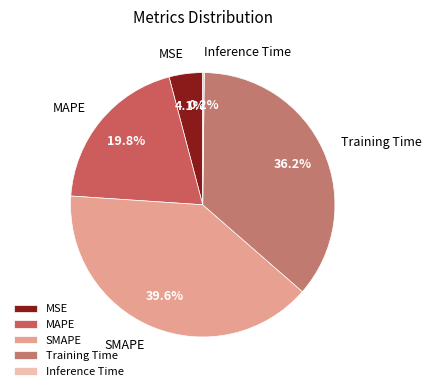

What is the total percentage of Training Time and MAPE?

56.1%